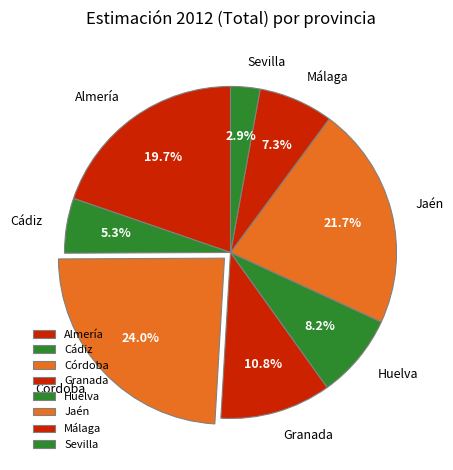

True or false: Almería accounts for 6% of the total.

False